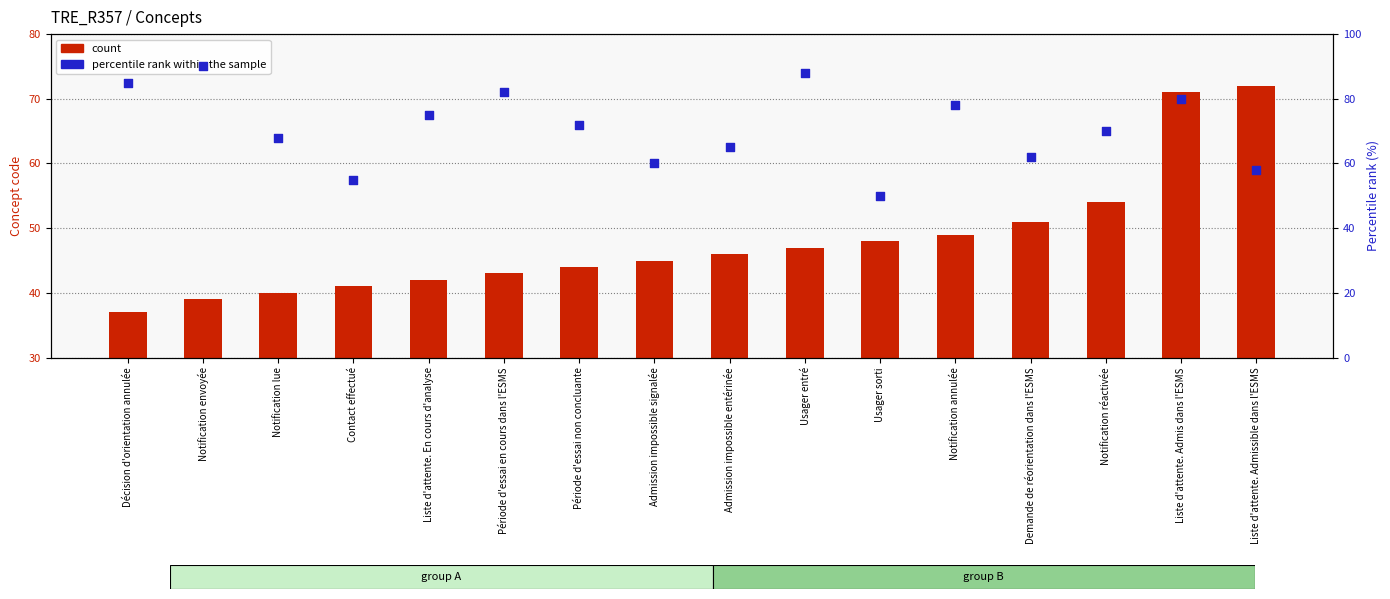

Which series contains the highest Y value?

percentile rank within the sample